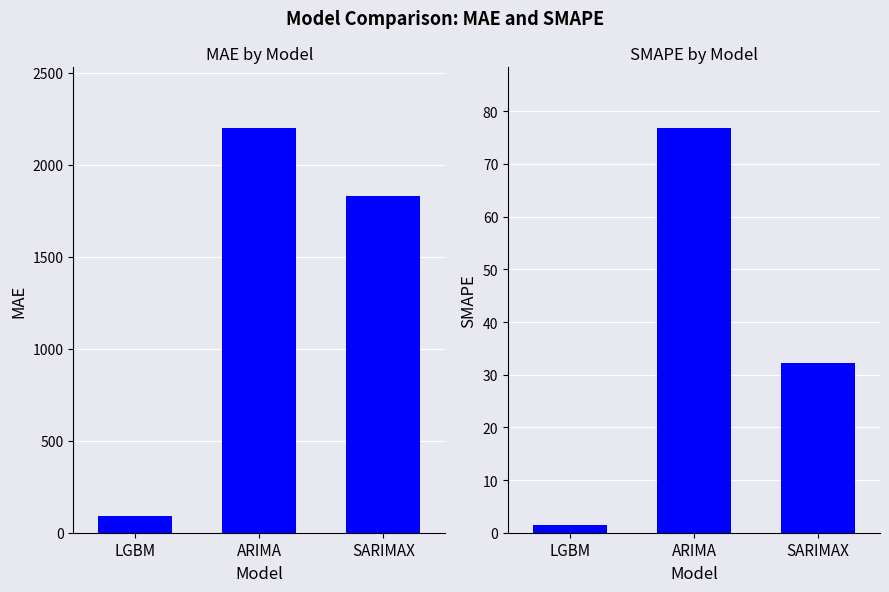

What are all the series names shown in the legend?

MAE, SMAPE